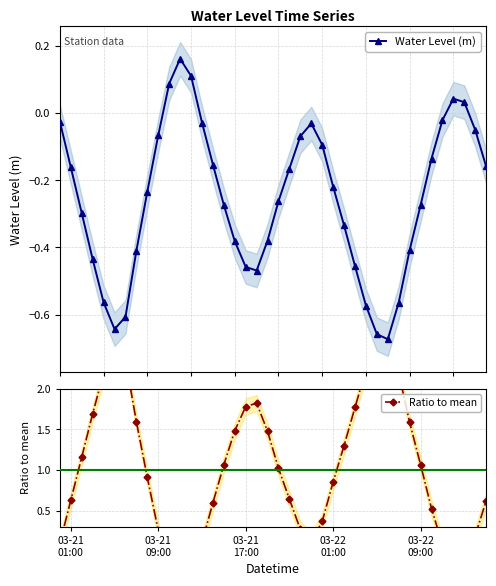

How many interior local valleys does the Water Level (m) series have?

3